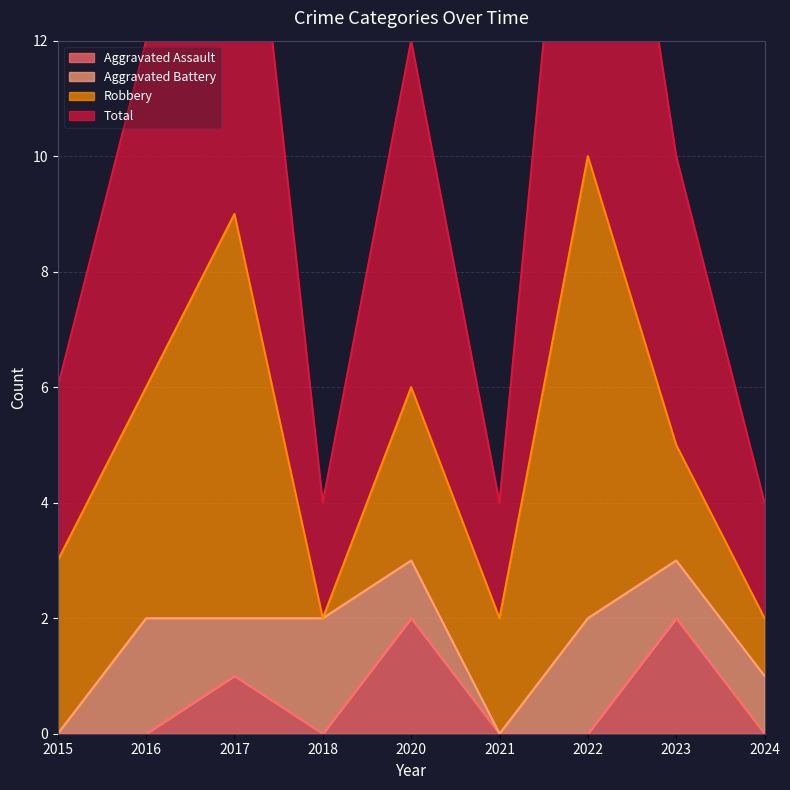

Does the chart have visible grid lines?

Yes